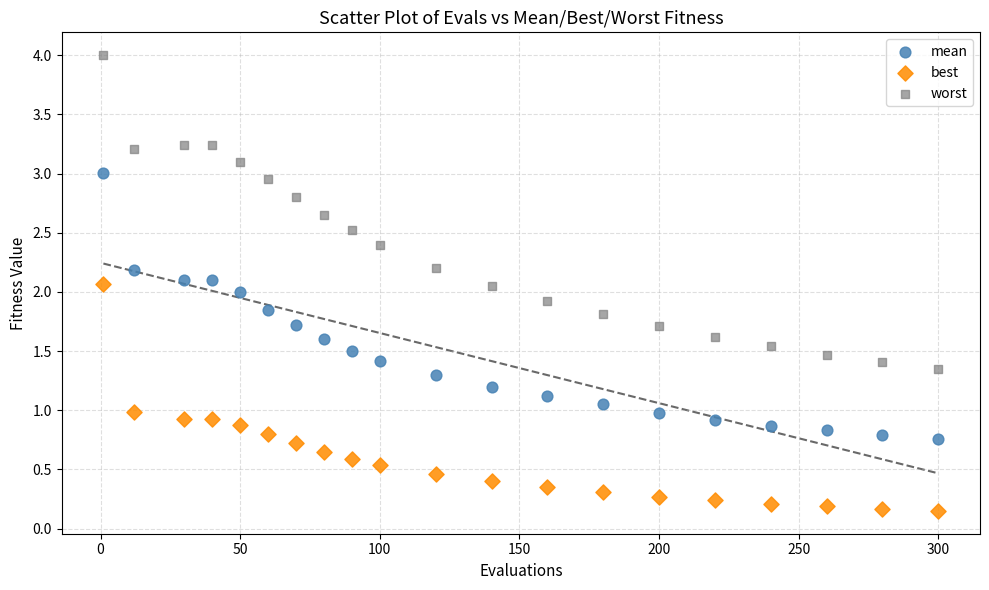

Across all data points, what is the range of X values (max minus min)?

299.0